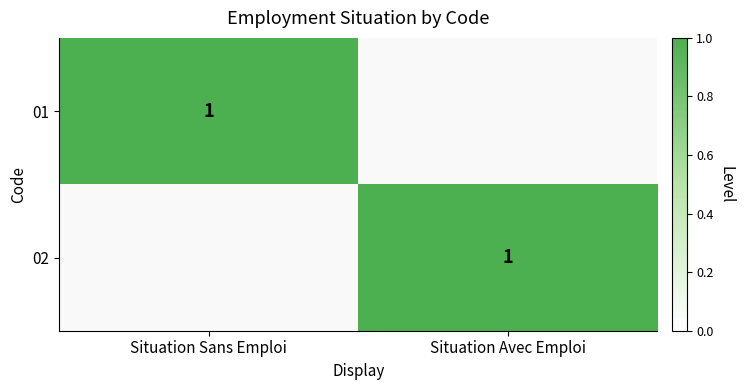

At which category is the sum across all series the highest?

Situation Sans Emploi